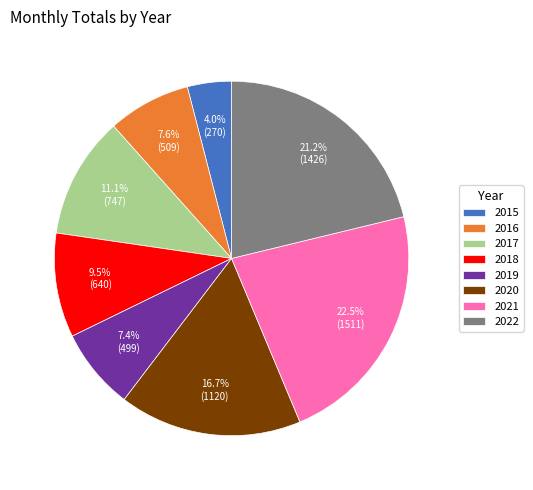

Combined, do 2018 and 2020 account for over 50%?

No